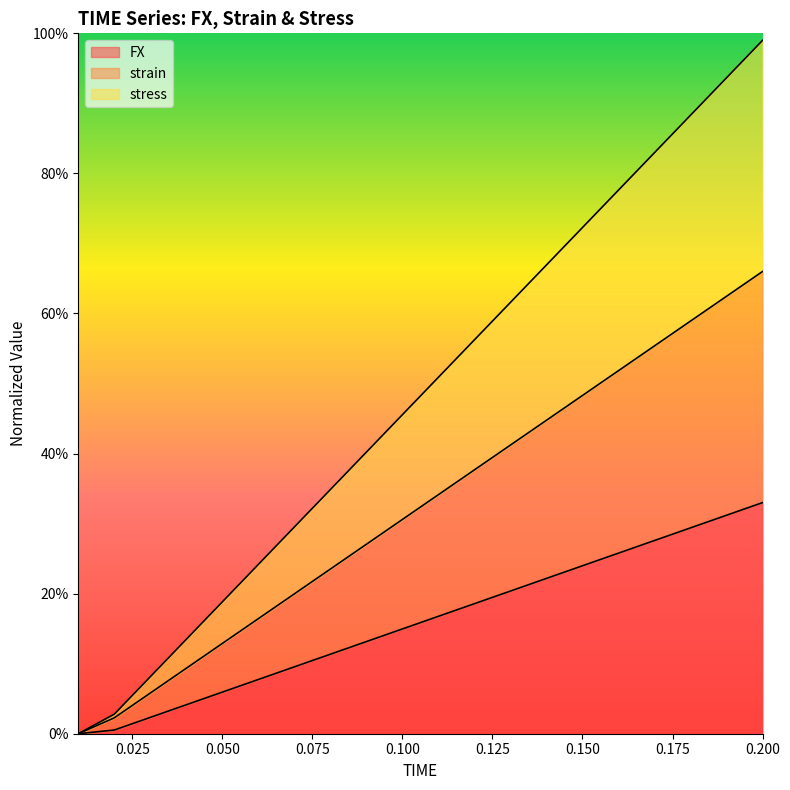

What value does the strain series have at 0.04?

0.1